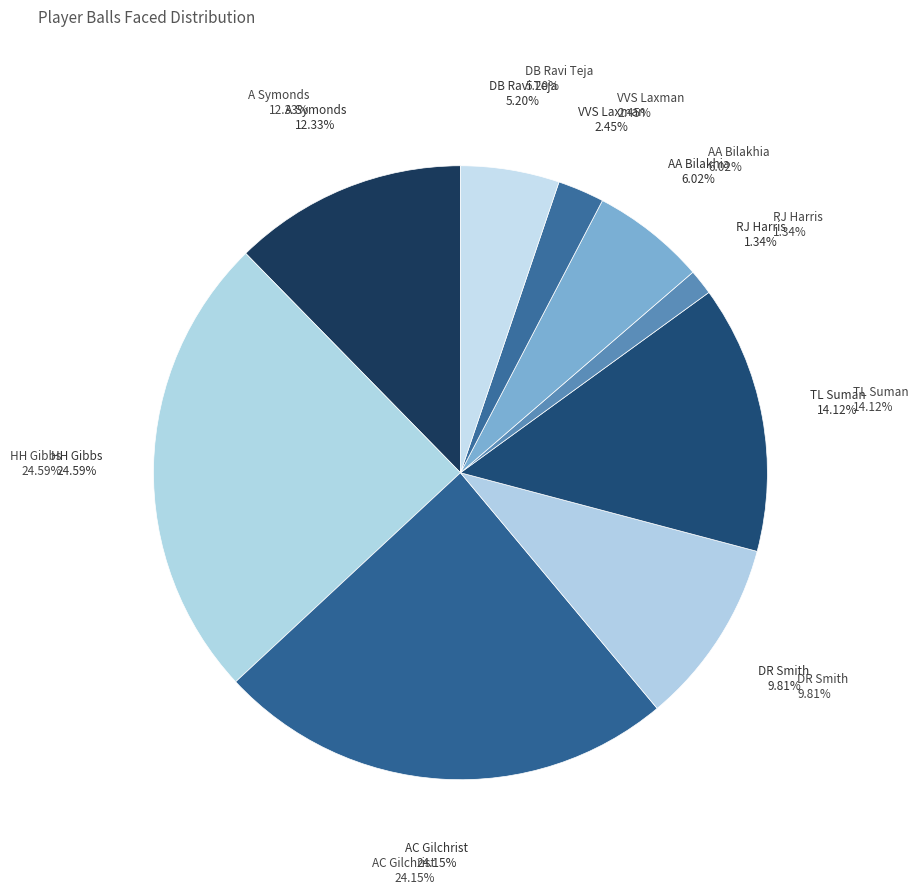

What portion of the pie excludes TL Suman?

85.9%